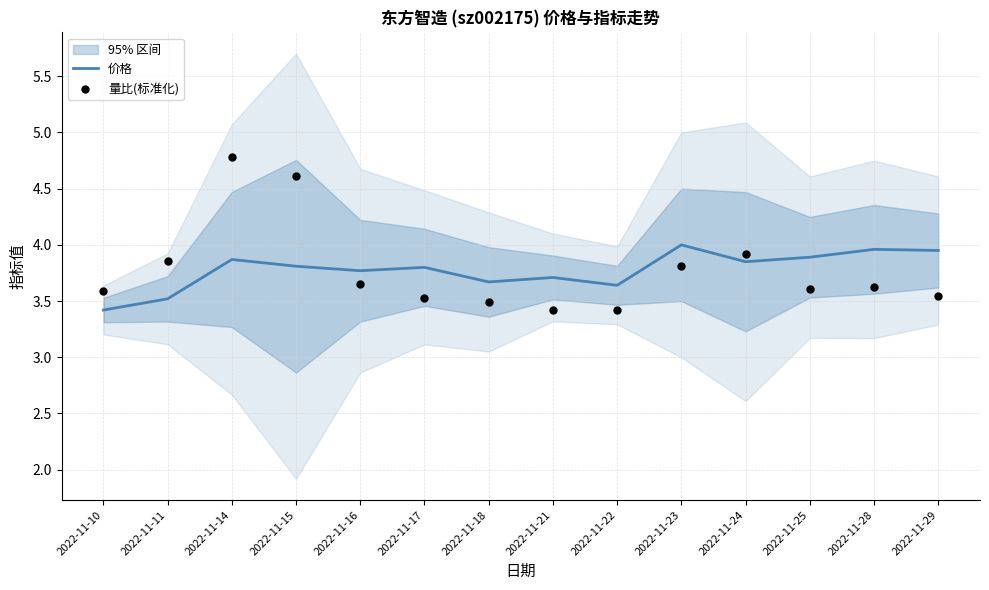

Which series has the widest spread of Y values?

量比(标准化)